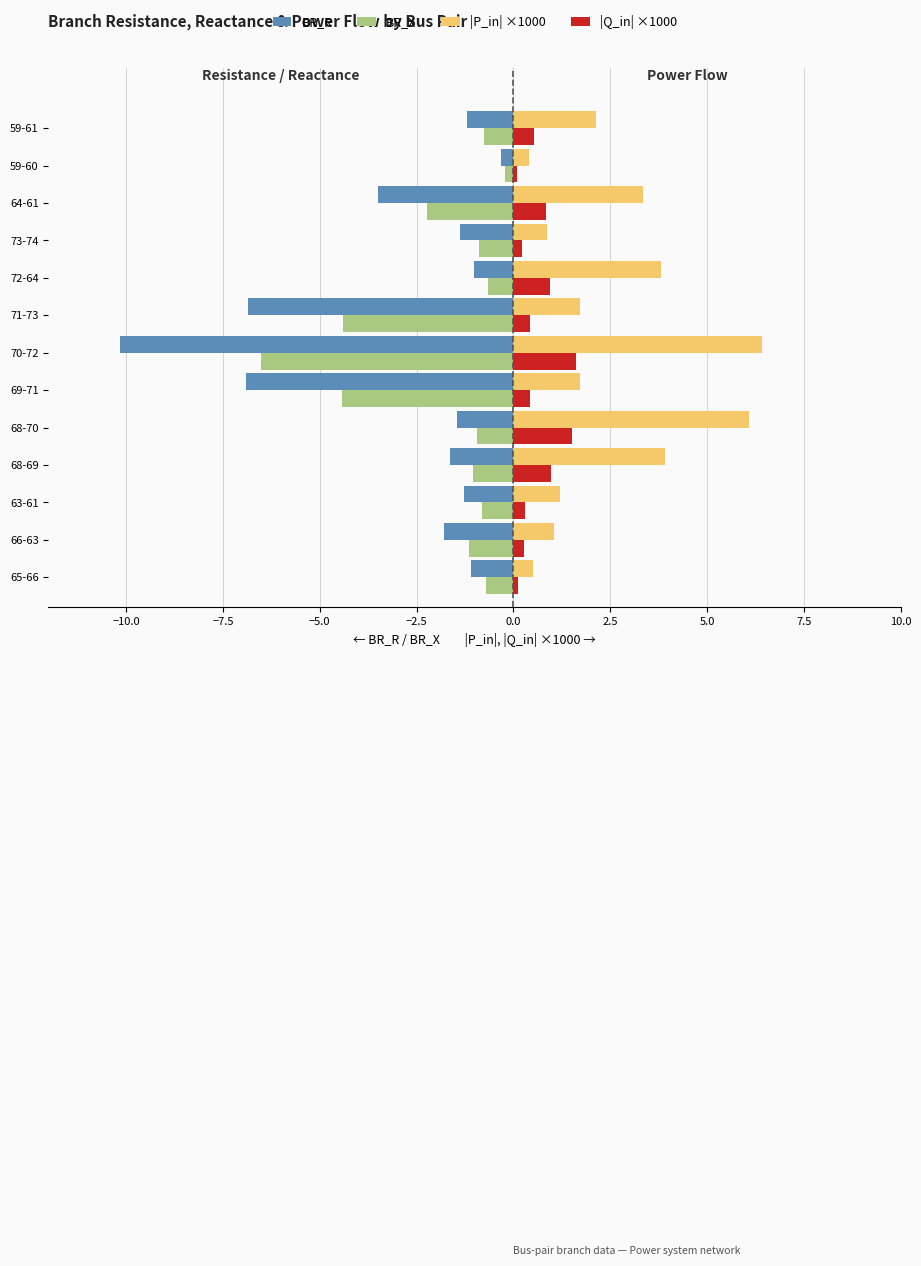

Rank the series by their average value, from highest to lowest.

|P_in| ×1000, |Q_in| ×1000, BR_X, BR_R